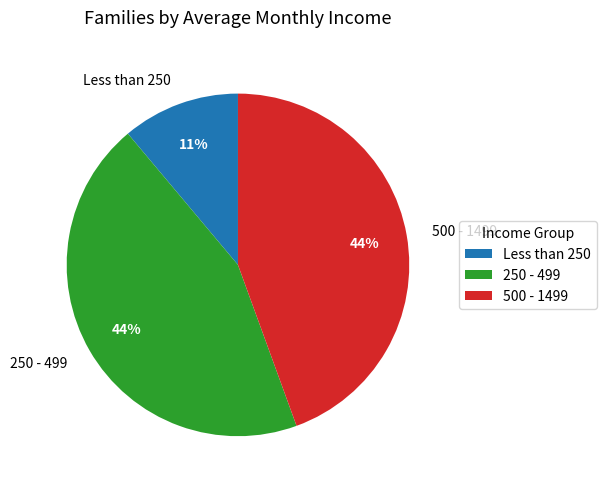

Is there a majority slice in this chart?

No